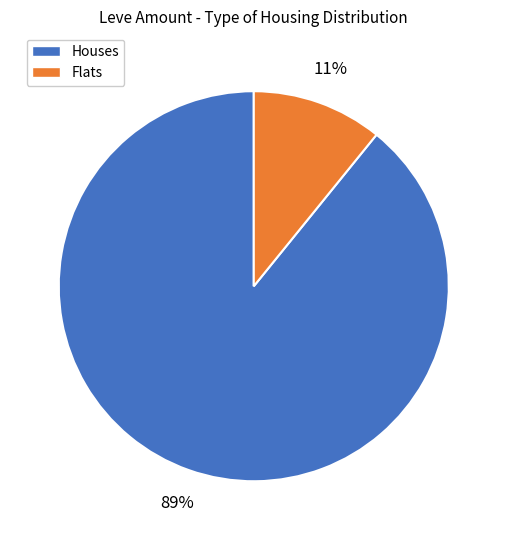

Is there a majority slice in this chart?

Yes